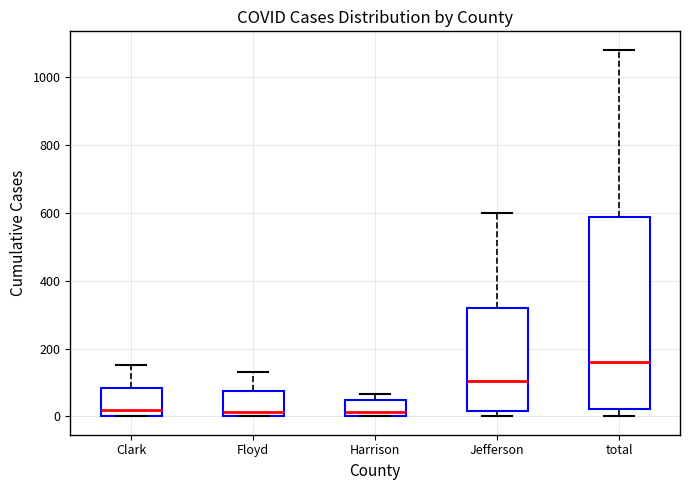

Which box is the tallest, from its lower edge to its upper edge?

total